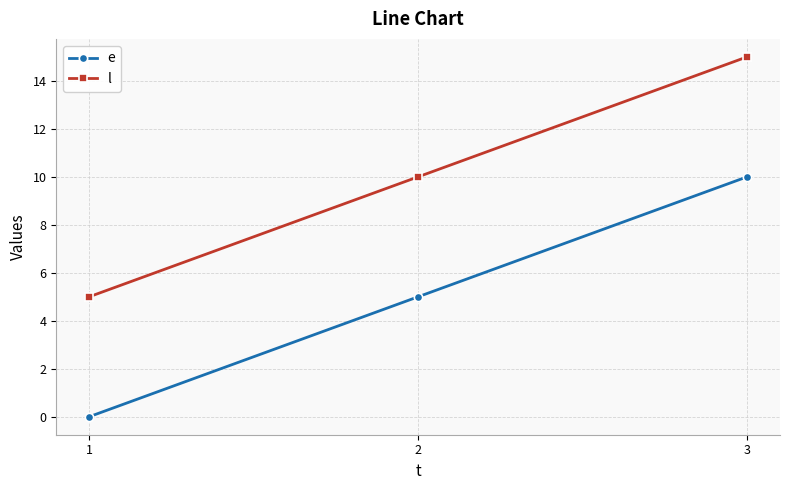

Is the value of l at 1 greater than the value of e at 3?

No